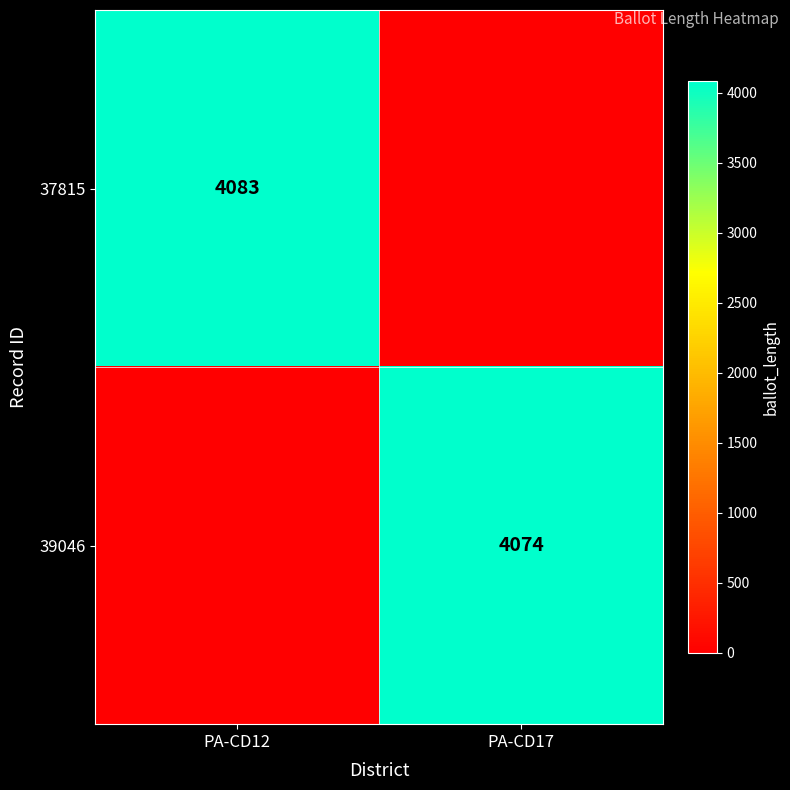

Is it true that 37815 equals 6347 at PA-CD12?

False